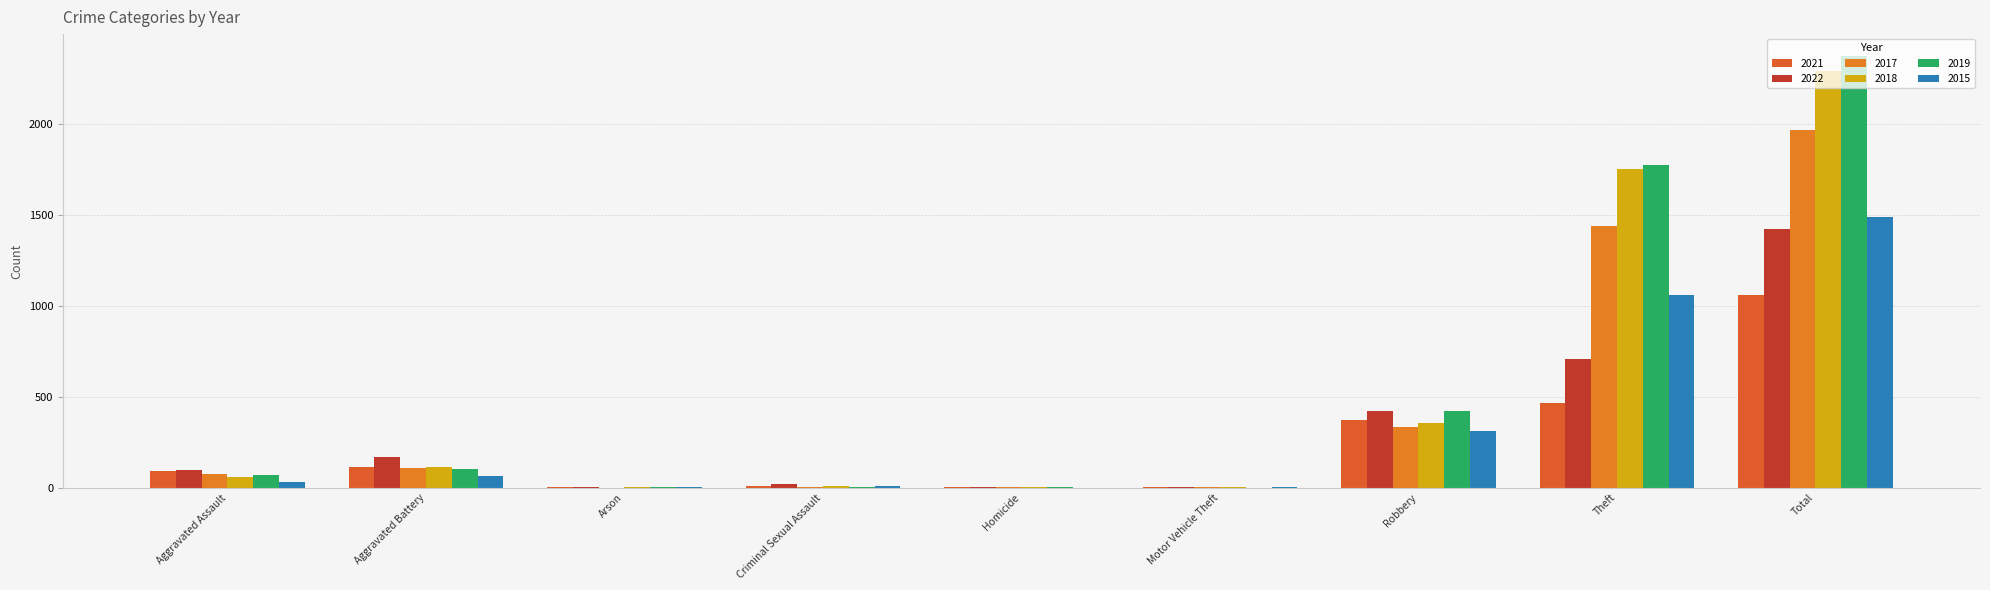

At which label is 2019 closest to 1187?

Theft